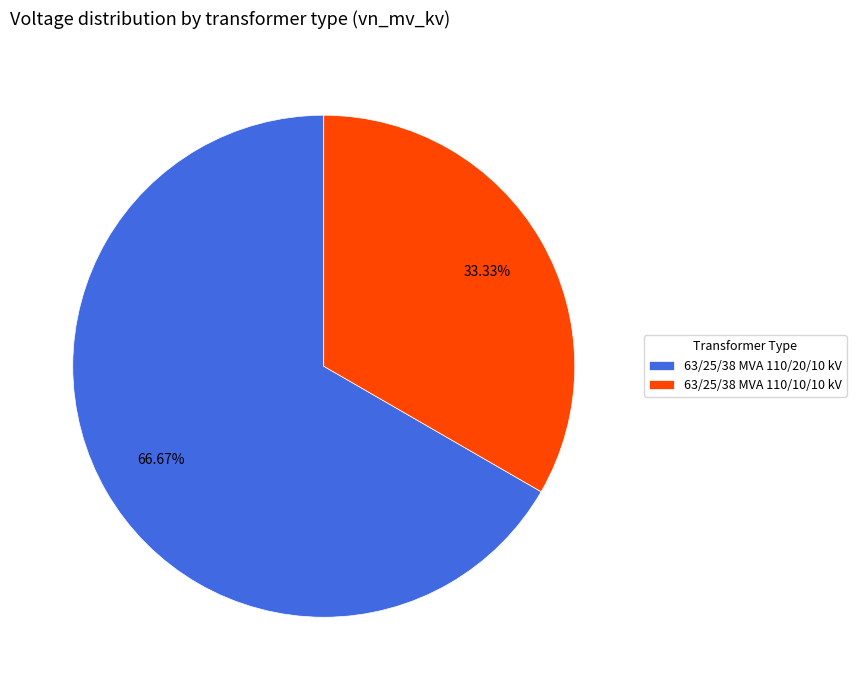

To the nearest percent, what is the difference between the largest and smallest slice percentages?

33%